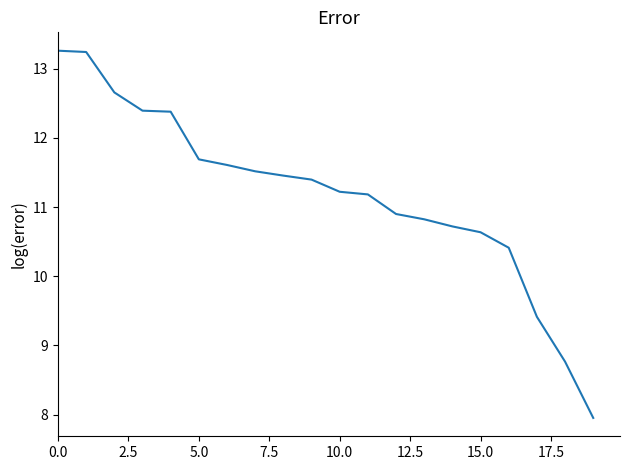

What is the greatest value displayed?

13.3